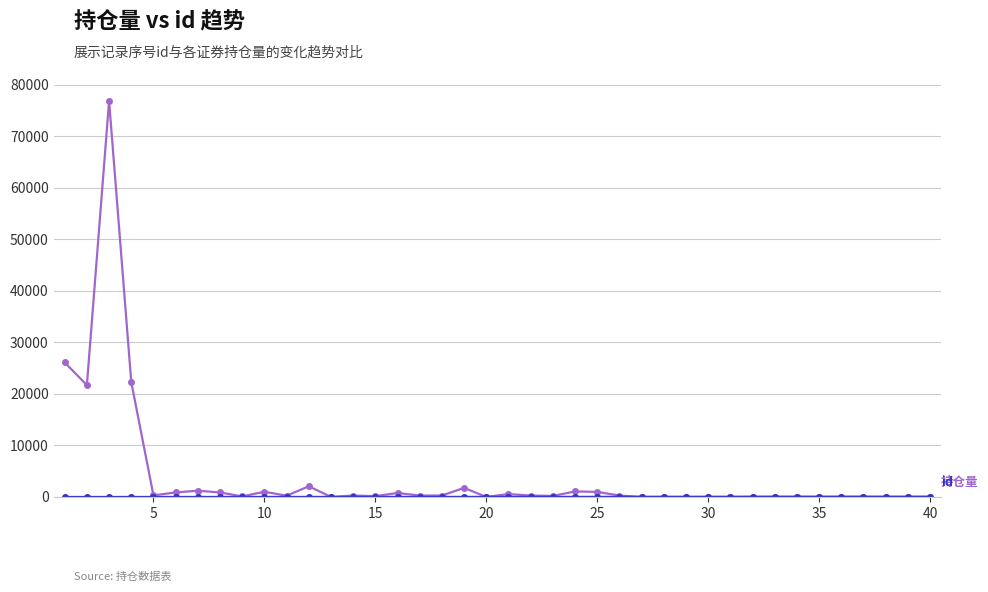

What is the maximum value shown in the chart?

76800